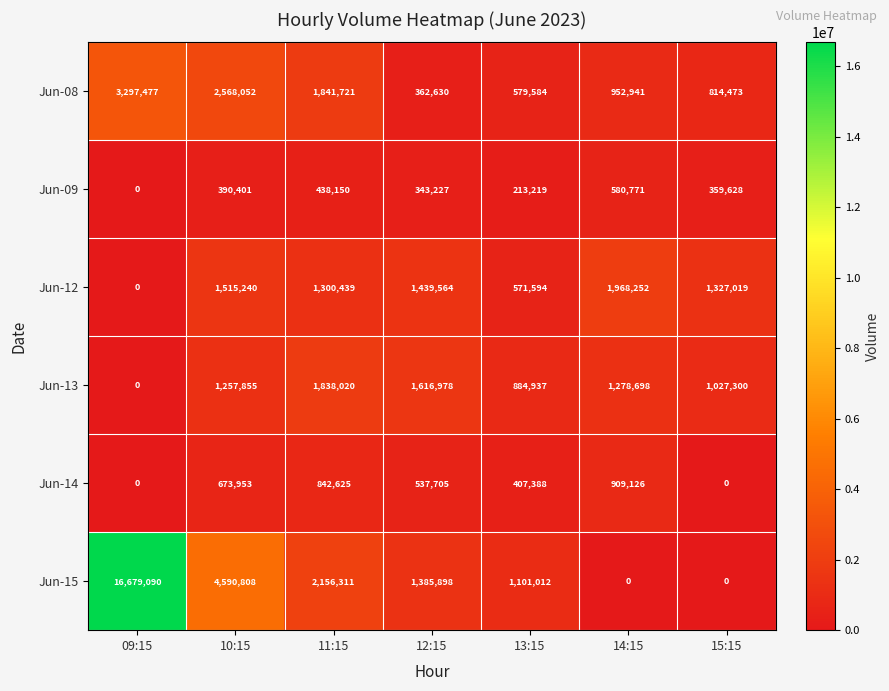

What is the difference between the second highest and second lowest values in the Jun-15 series?

4590808